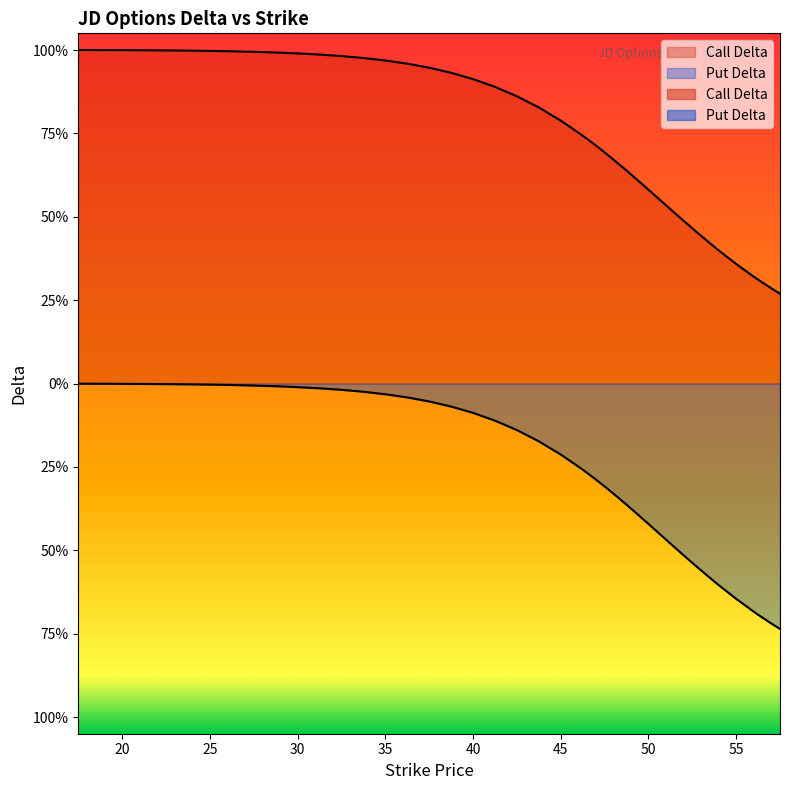

Is it true that Call Delta equals 1.5 at 38.76?

False